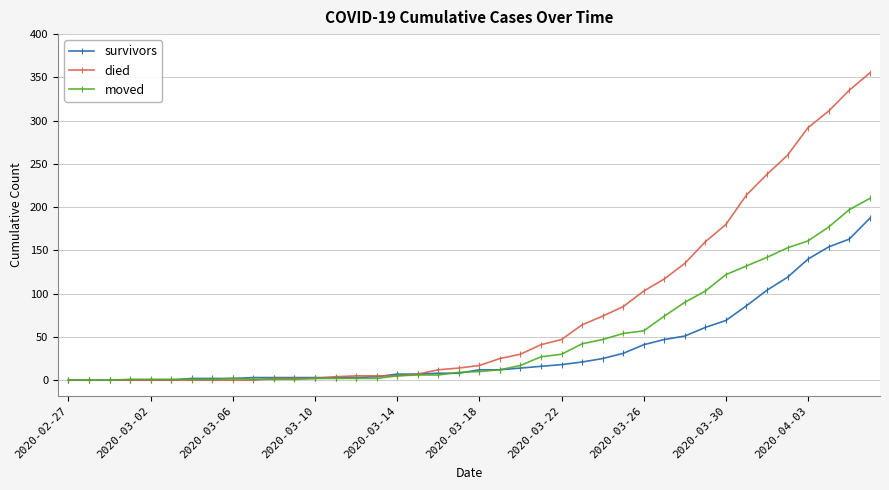

True or false: moved has more than 0 interior local peaks.

True